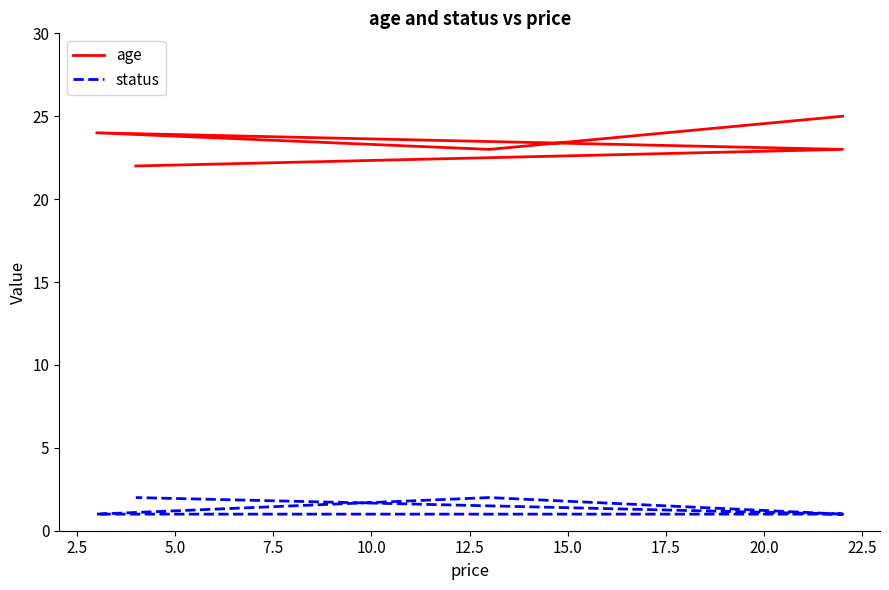

How many interior local valleys does the age series have?

1